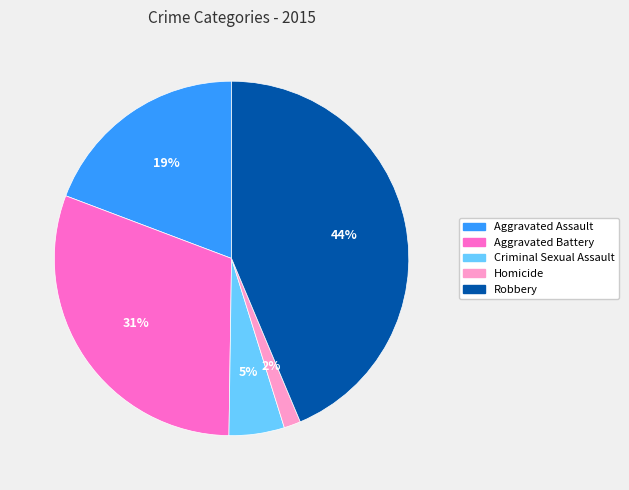

Count the number of slices in the pie.

5